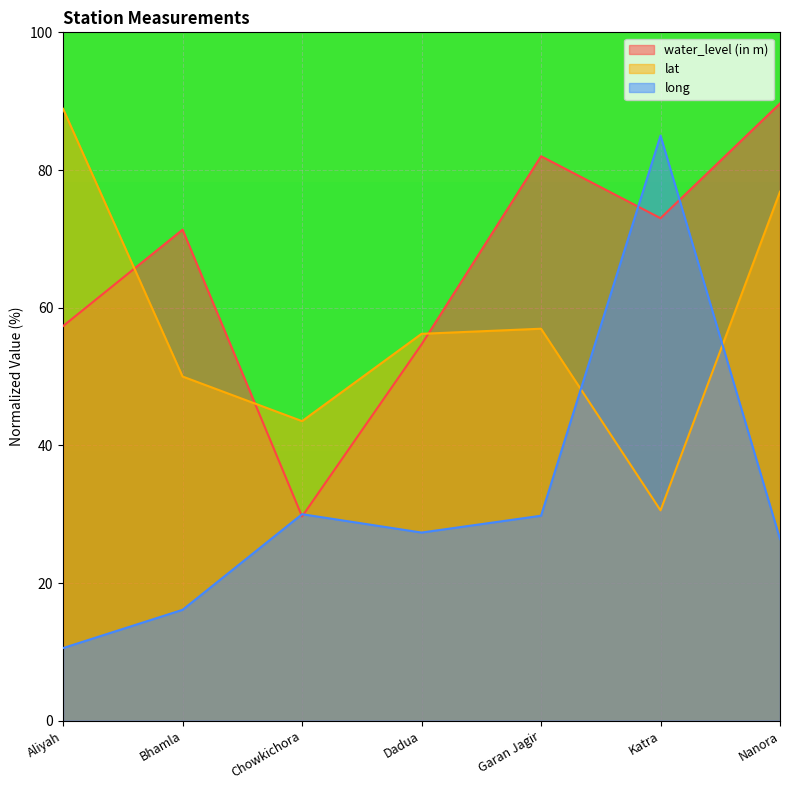

Reading left to right, extract all data points from this chart.

water_level (in m): Aliyah=57.3	Bhamla=71.3	Chowkichora=29.7	Dadua=54.7	Garan Jagir=82.0	Katra=73.0	Nanora=89.7
lat: Aliyah=88.9	Bhamla=50.0	Chowkichora=43.5	Dadua=56.2	Garan Jagir=56.9	Katra=30.6	Nanora=76.9
long: Aliyah=10.6	Bhamla=16.1	Chowkichora=30.0	Dadua=27.3	Garan Jagir=29.8	Katra=85.0	Nanora=26.4